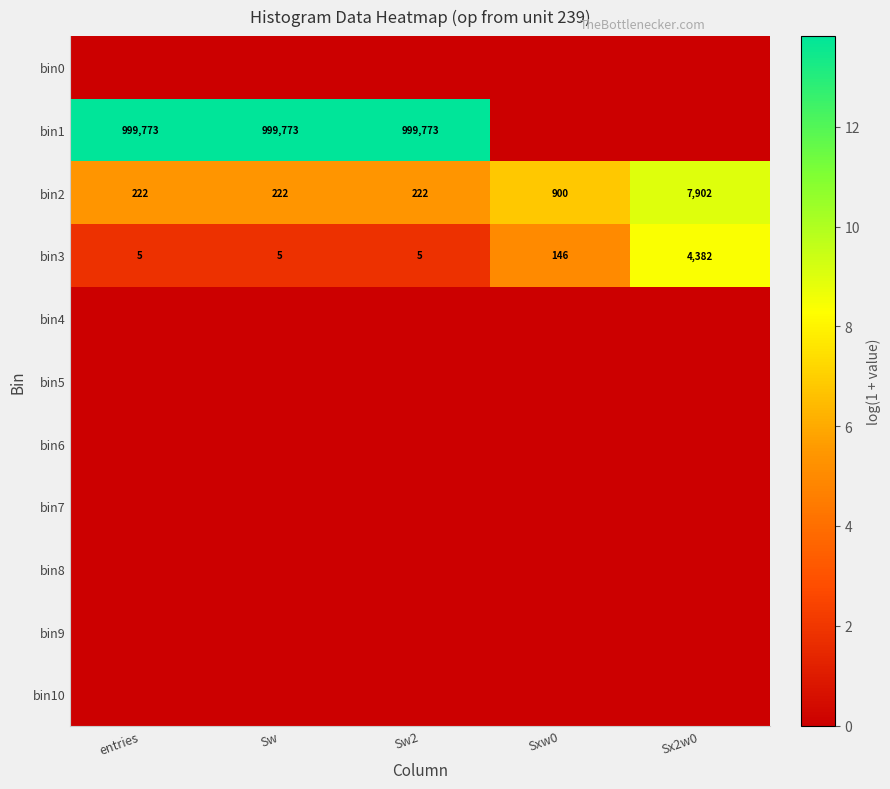

What is the greatest value displayed?

13.8